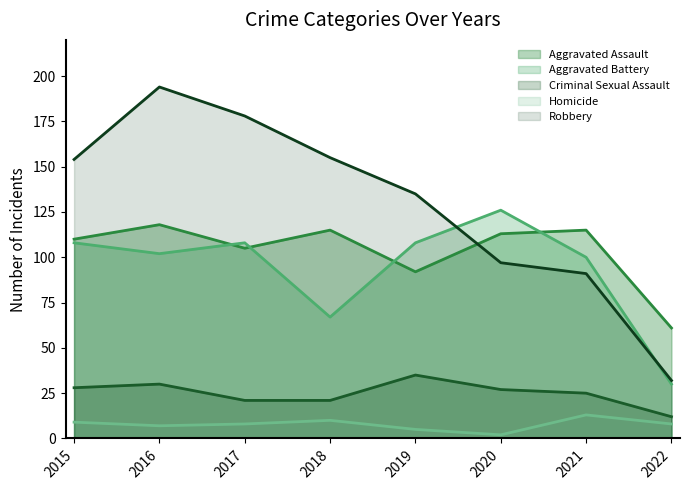

Does the chart display data point markers on the line(s)?

No